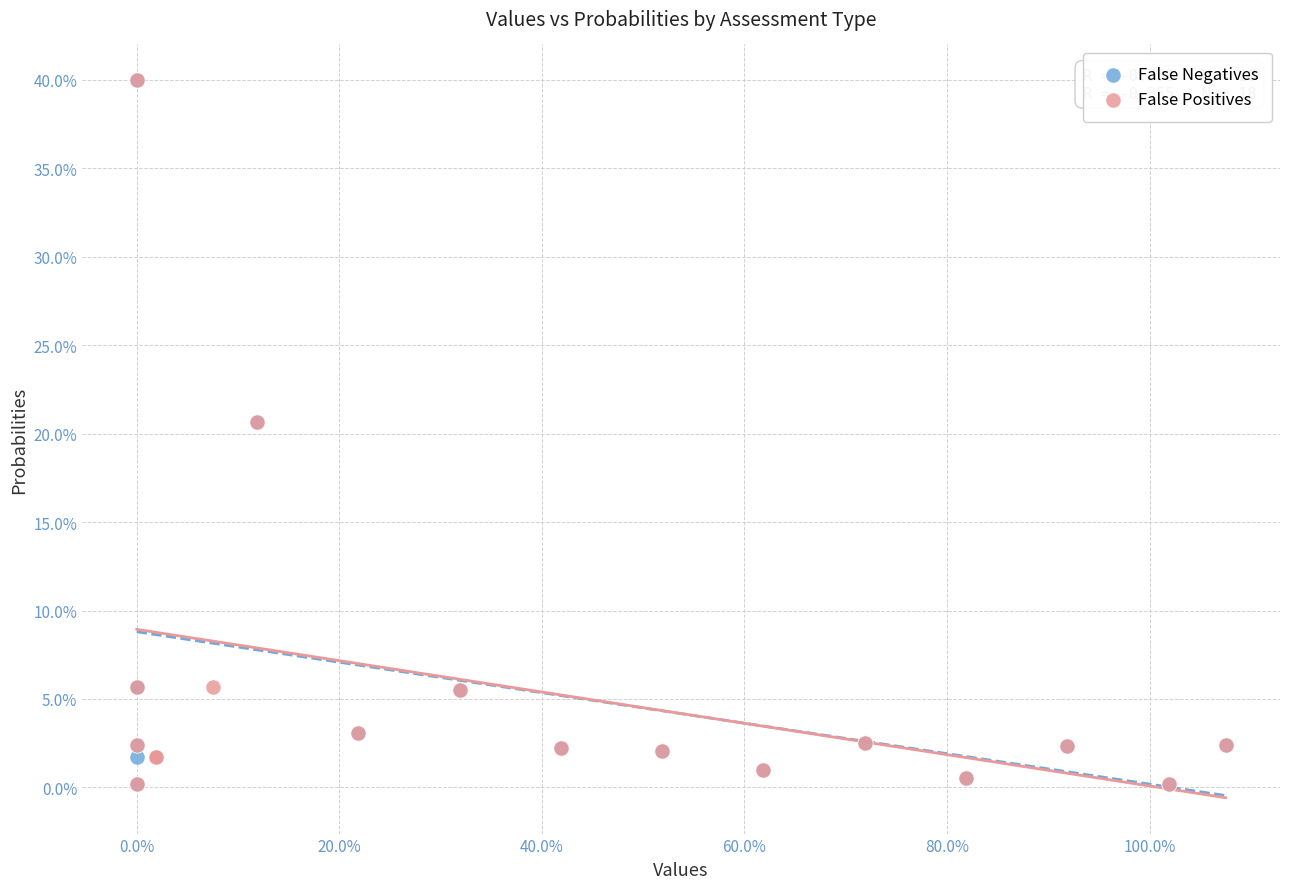

What are all the series names shown in the legend?

False Negatives, False Positives